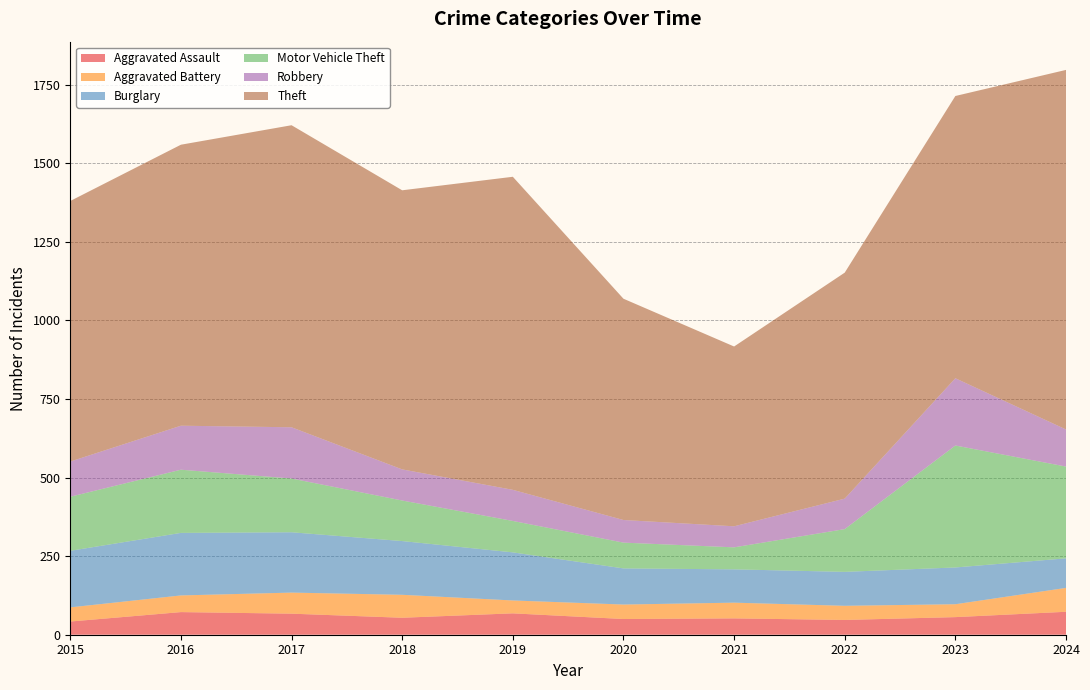

Reading left to right, what are all the values shown in this chart?

Aggravated Assault: 2015=42	2016=72	2017=67	2018=54	2019=68	2020=50	2021=52	2022=47	2023=56	2024=73
Aggravated Battery: 2015=45	2016=53	2017=67	2018=73	2019=41	2020=46	2021=50	2022=45	2023=41	2024=76
Burglary: 2015=180	2016=199	2017=192	2018=171	2019=153	2020=115	2021=106	2022=108	2023=117	2024=94
Motor Vehicle Theft: 2015=172	2016=201	2017=171	2018=129	2019=100	2020=82	2021=70	2022=136	2023=388	2024=292
Robbery: 2015=112	2016=140	2017=163	2018=99	2019=99	2020=72	2021=67	2022=97	2023=214	2024=118
Theft: 2015=829	2016=894	2017=961	2018=888	2019=996	2020=704	2021=572	2022=719	2023=898	2024=1144